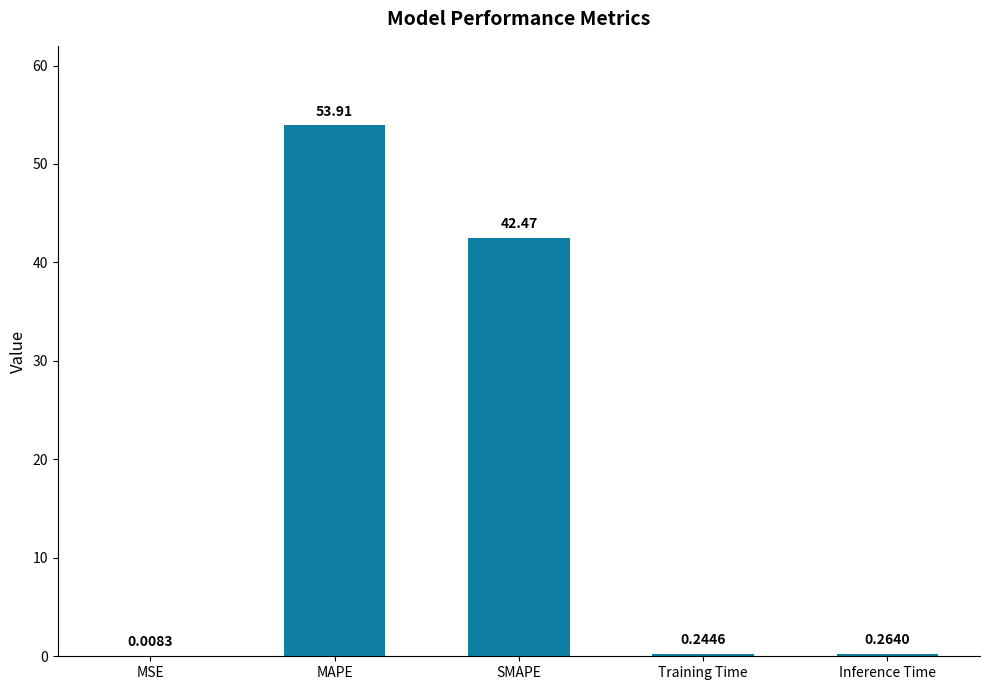

What is the change in value from MAPE to Inference Time?

-53.6